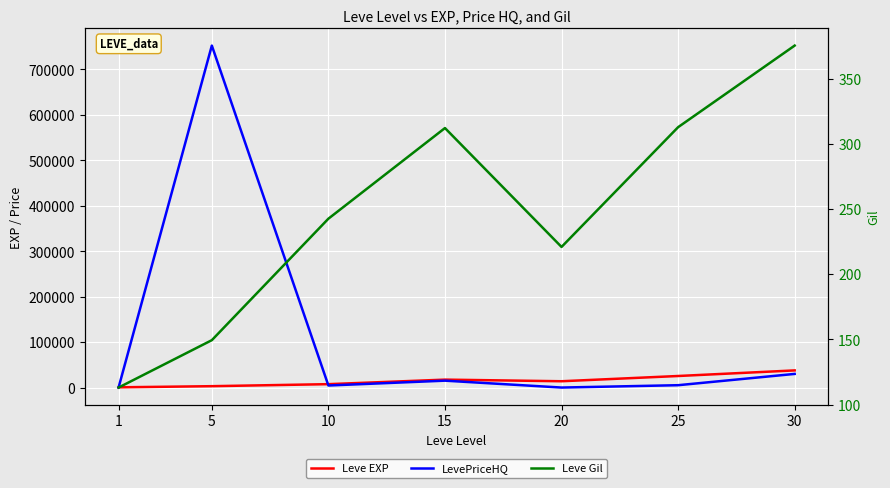

Rank the series at 15 from lowest to highest value.

Leve Gil, LevePriceHQ, Leve EXP